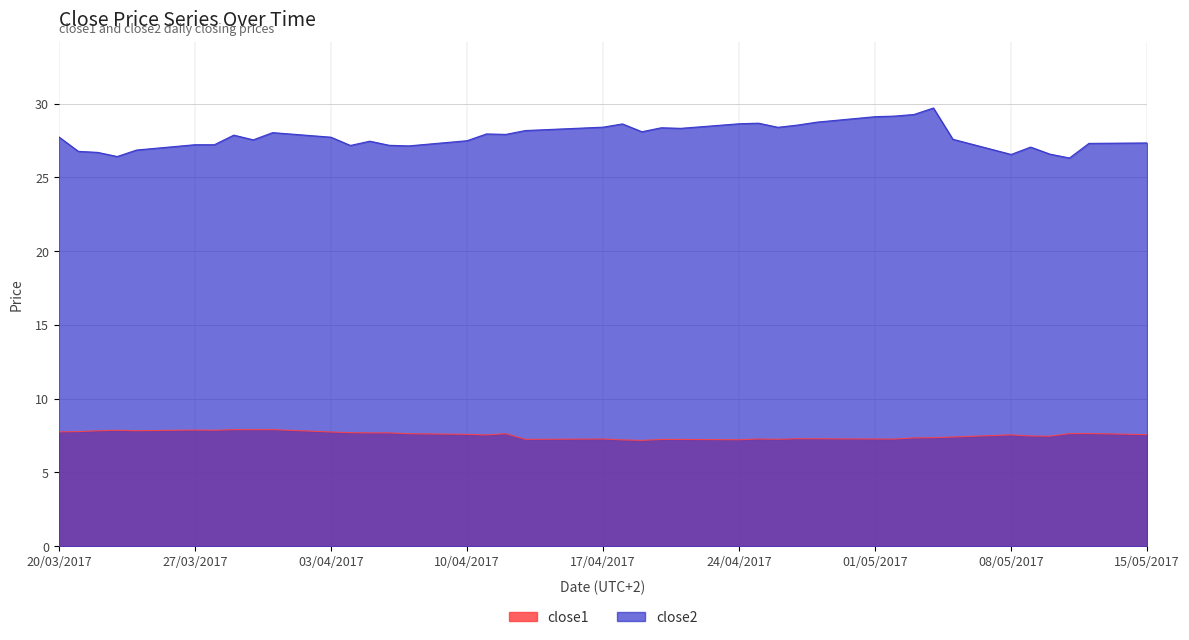

True or false: close1 and close2 intersect in this chart.

False